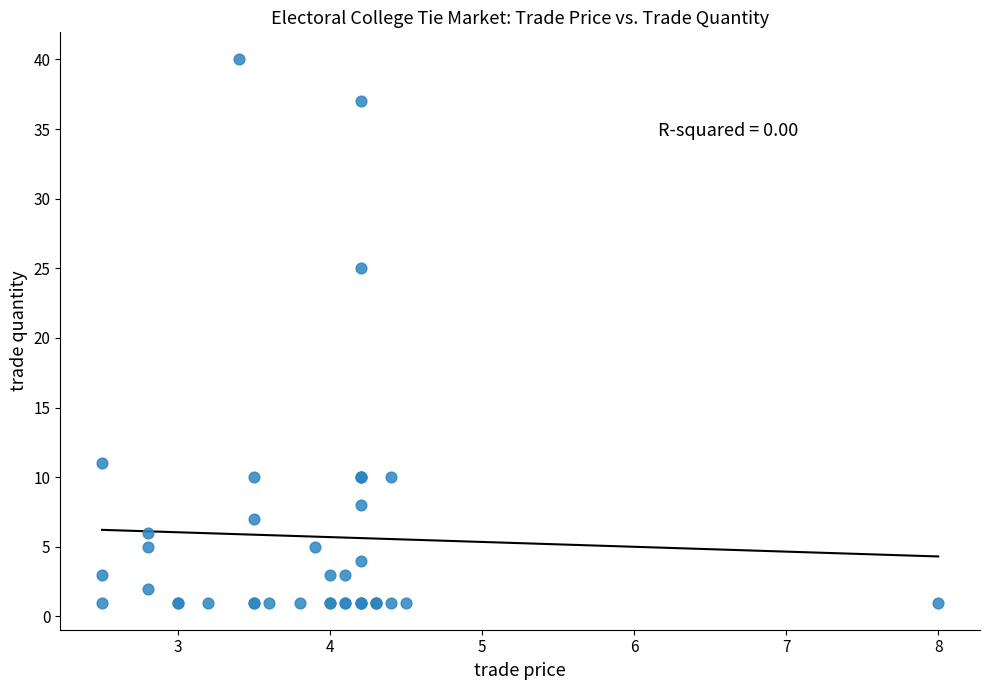

What Y value in the scatter plot is closest to 20?

25